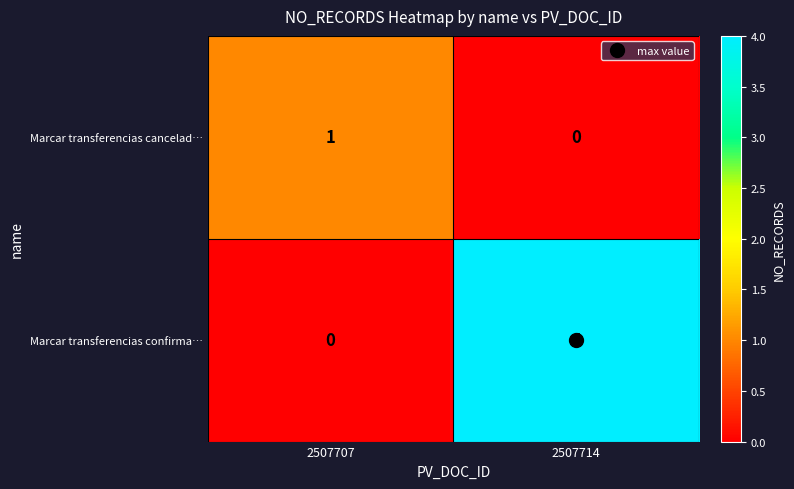

What is the total value across all series at 2507714?

4